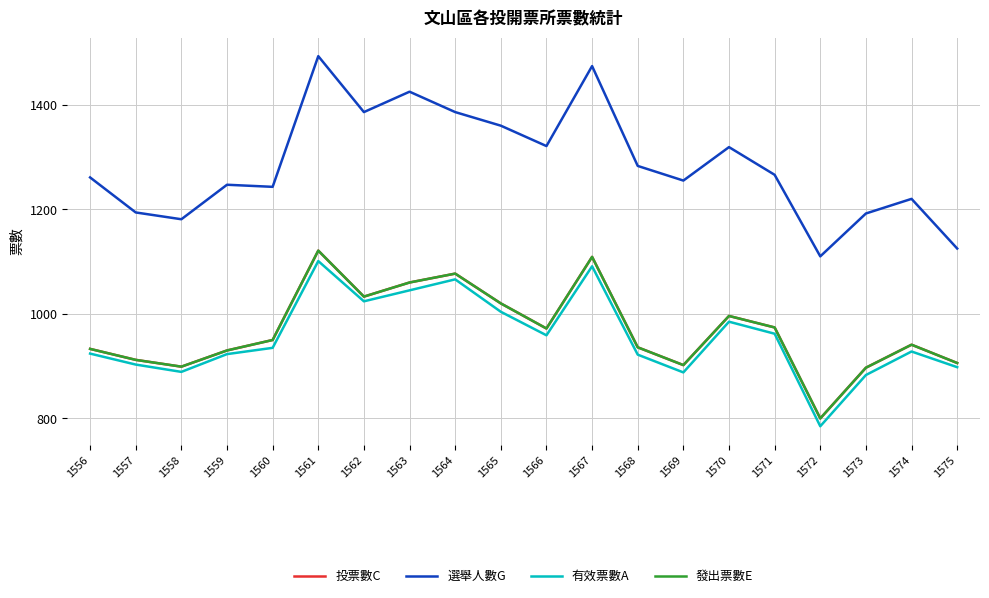

Is it true that 發出票數E equals 431 at 1559?

False